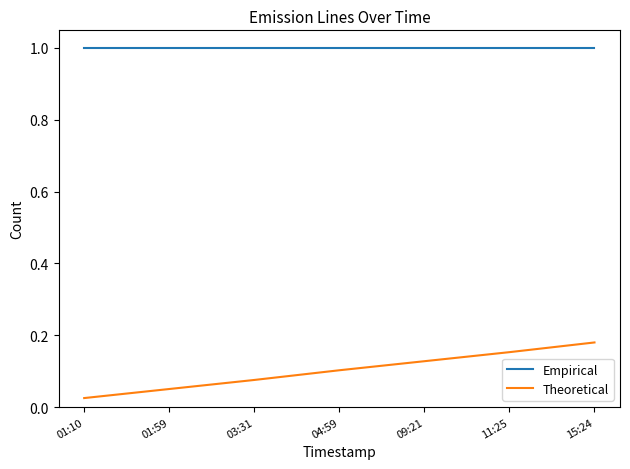

Which series has the widest spread of values?

Theoretical